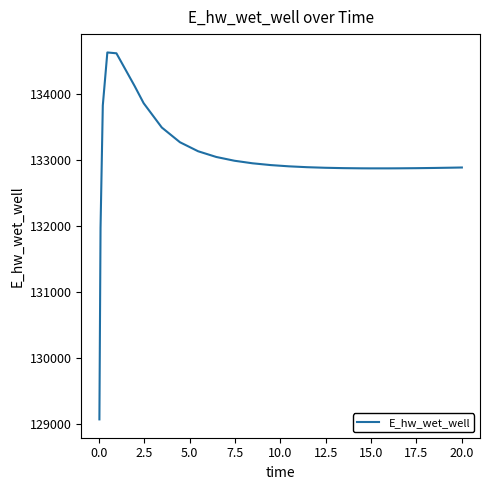

What is the greatest value displayed?

134628.4